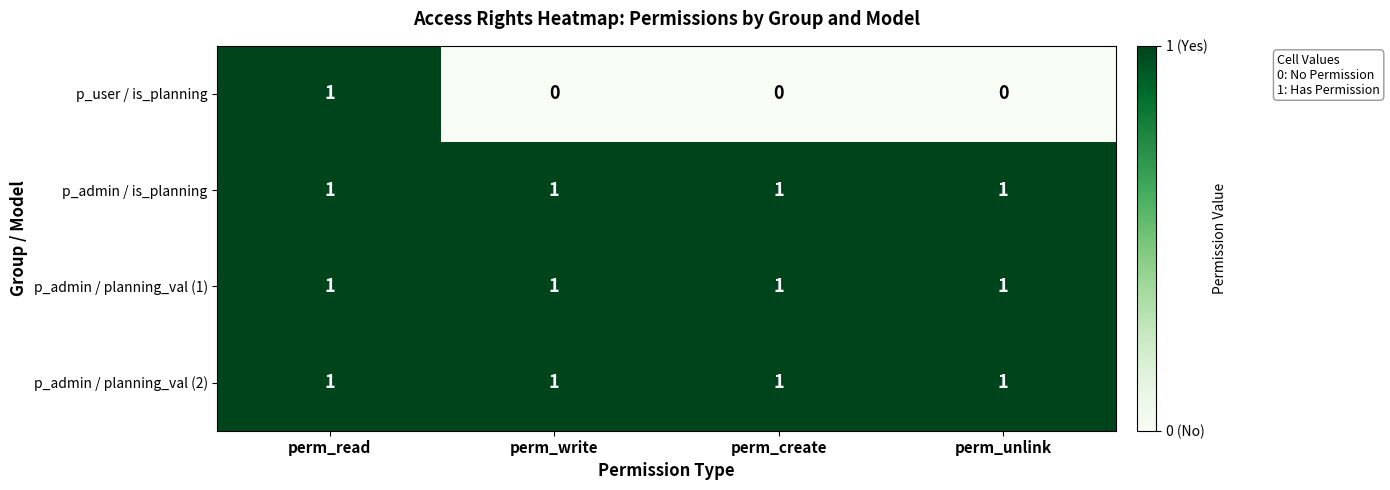

What is the sum of all p_admin / is_planning values?

4